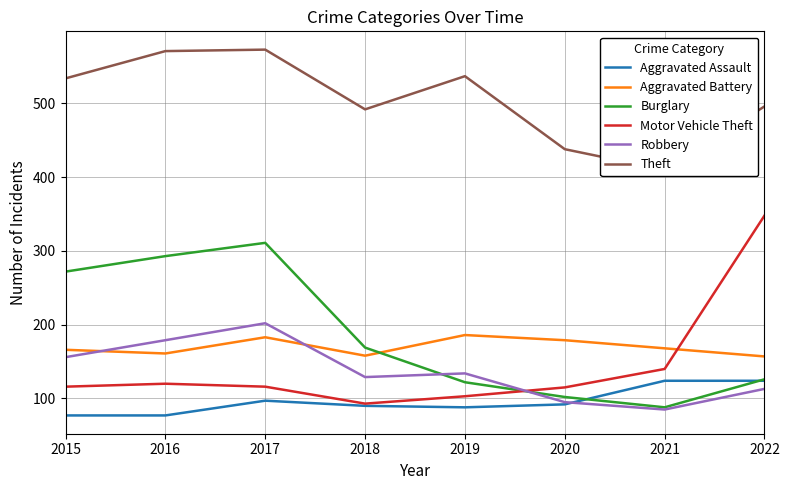

Reading right to left, transcribe all the data shown in this chart.

Aggravated Assault: 2022=124	2021=124	2020=92	2019=88	2018=90	2017=97	2016=77	2015=77
Aggravated Battery: 2022=157	2021=168	2020=179	2019=186	2018=158	2017=183	2016=161	2015=166
Burglary: 2022=126	2021=88	2020=102	2019=122	2018=169	2017=311	2016=293	2015=272
Motor Vehicle Theft: 2022=348	2021=140	2020=115	2019=103	2018=93	2017=116	2016=120	2015=116
Robbery: 2022=113	2021=85	2020=95	2019=134	2018=129	2017=202	2016=179	2015=156
Theft: 2022=496	2021=410	2020=438	2019=537	2018=492	2017=573	2016=571	2015=534